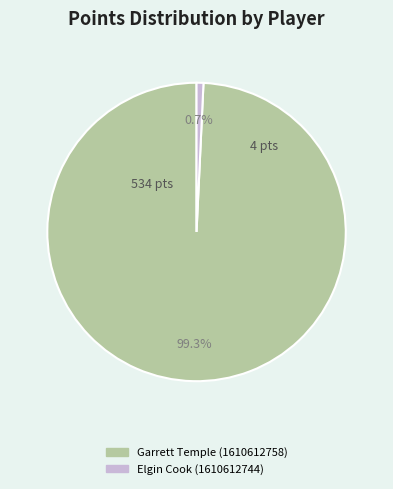

To the nearest percent, what percentage of the pie is Elgin Cook (1610612744)?

1%